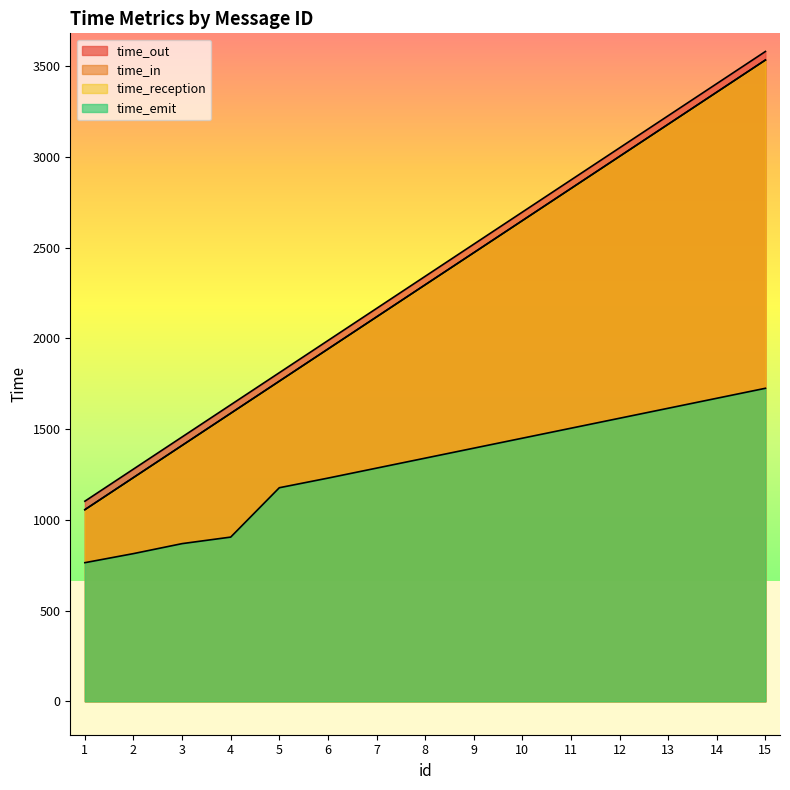

What is the greatest value displayed?

3581.0